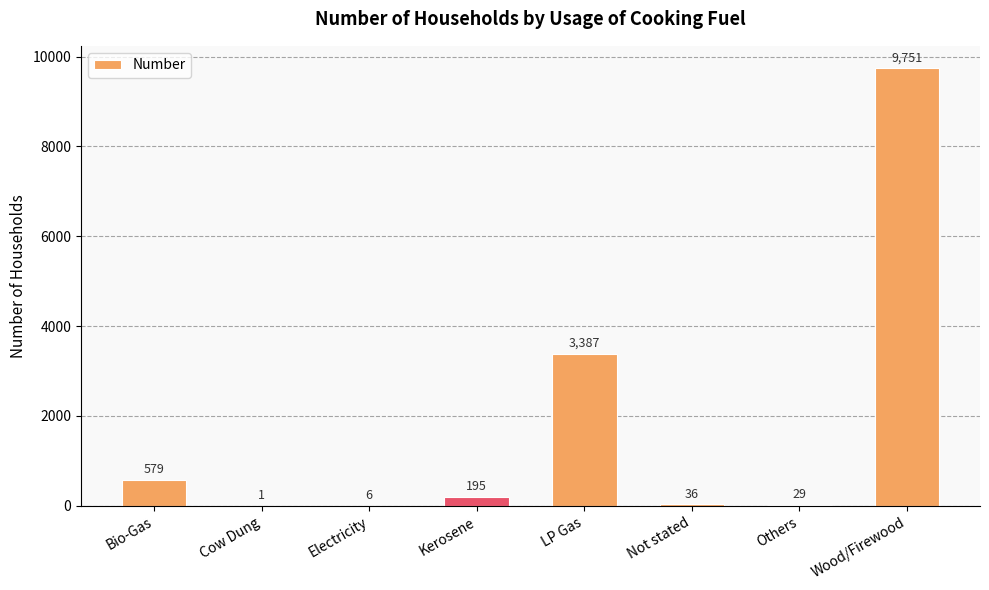

What is the change in value from Cow Dung to Others?

+28